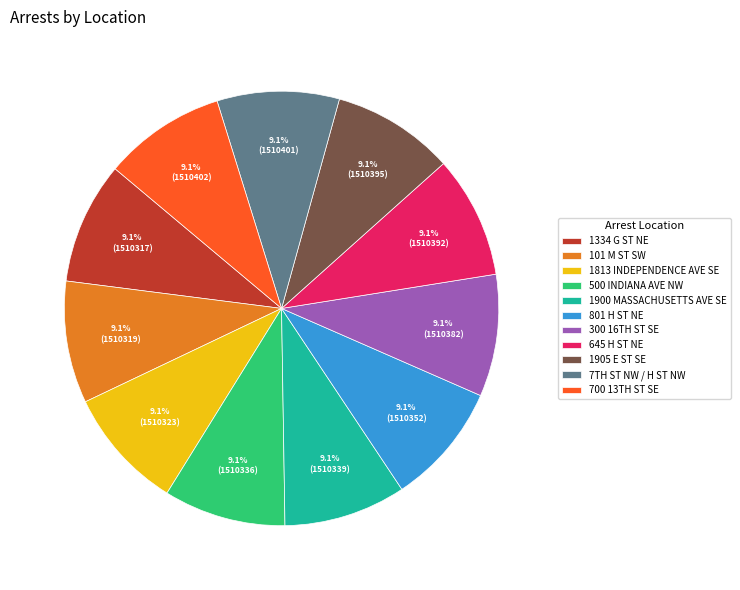

Count the number of slices in the pie.

11